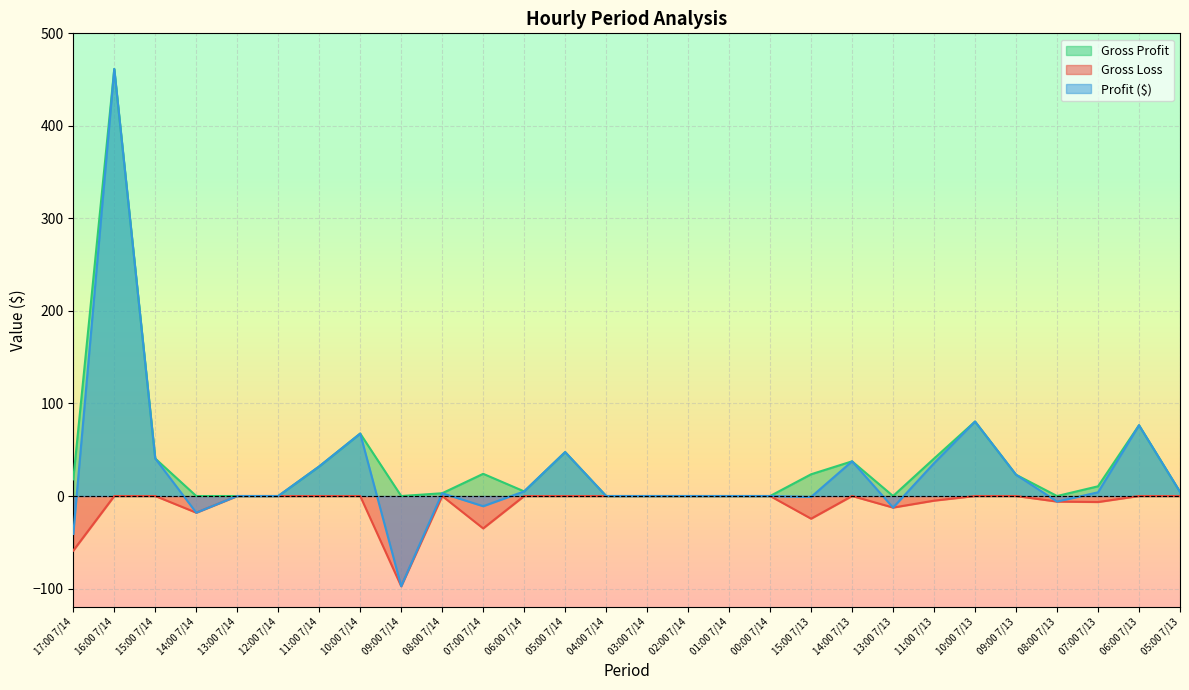

Does the chart display data point markers on the line(s)?

No